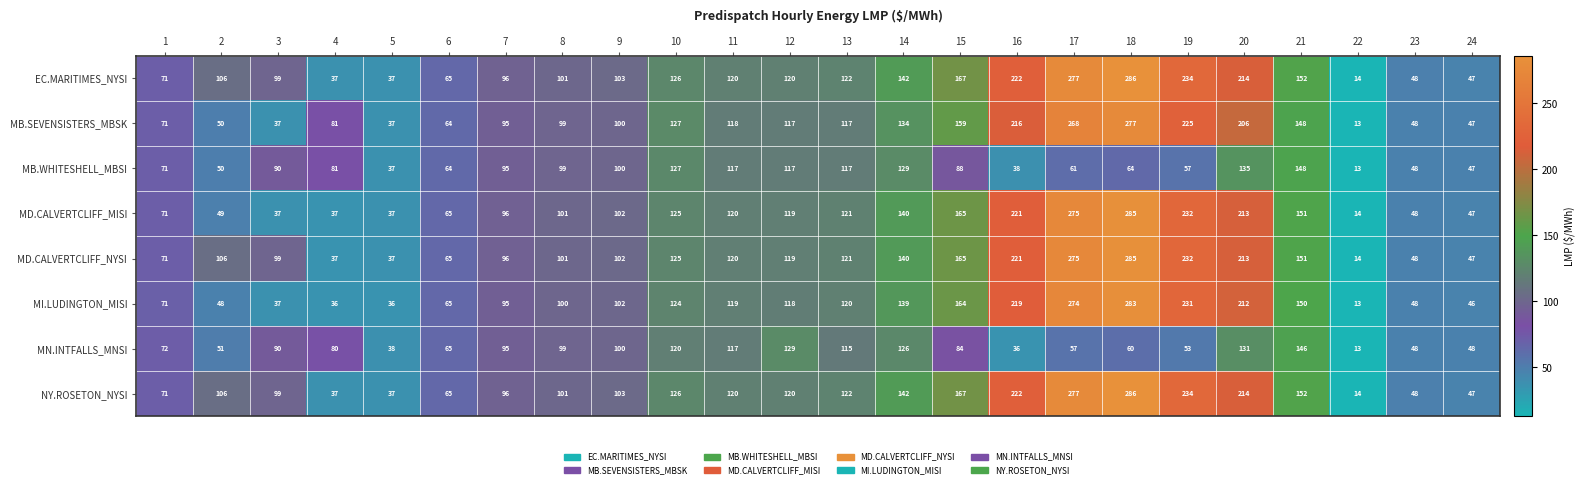

At which label does MN.INTFALLS_MNSI reach its peak?

21